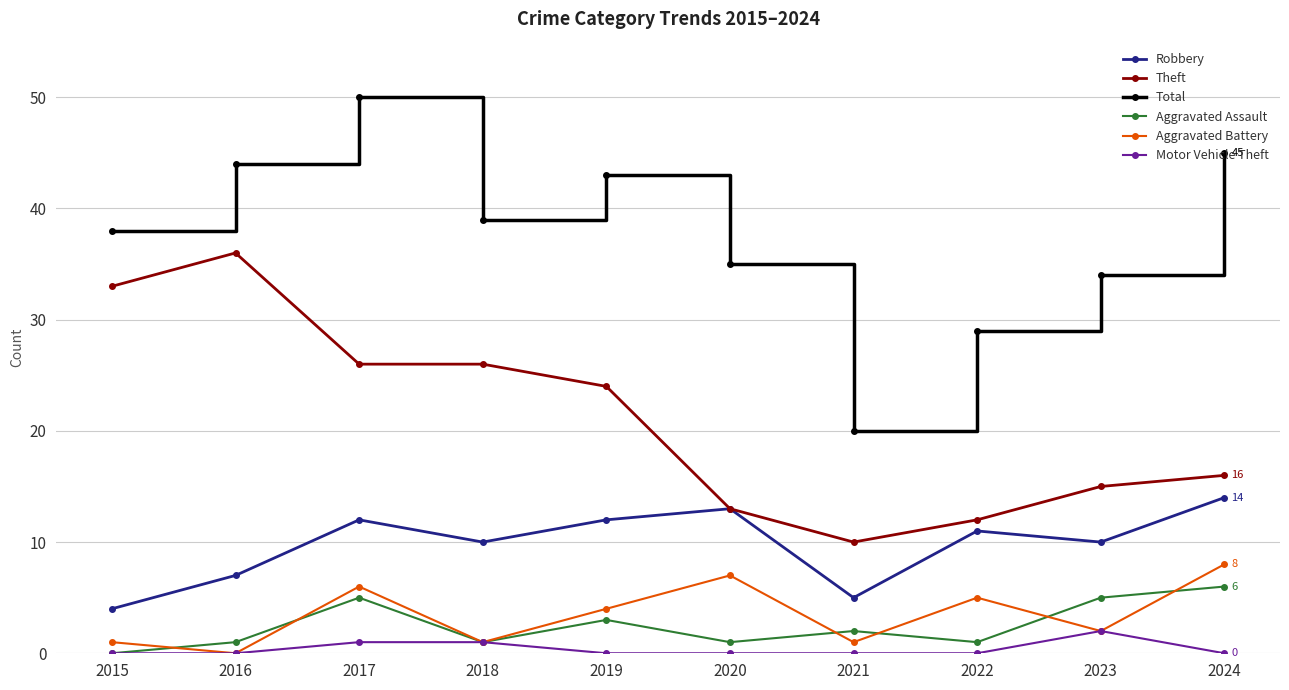

What is the difference between the Total values at 2021 and 2019?

23